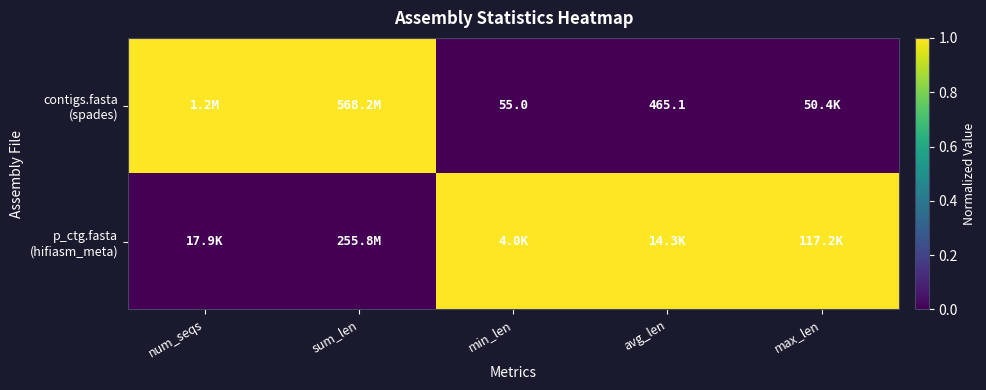

What is the highest value of the p_ctg.fasta (hifiasm_meta) series?

1